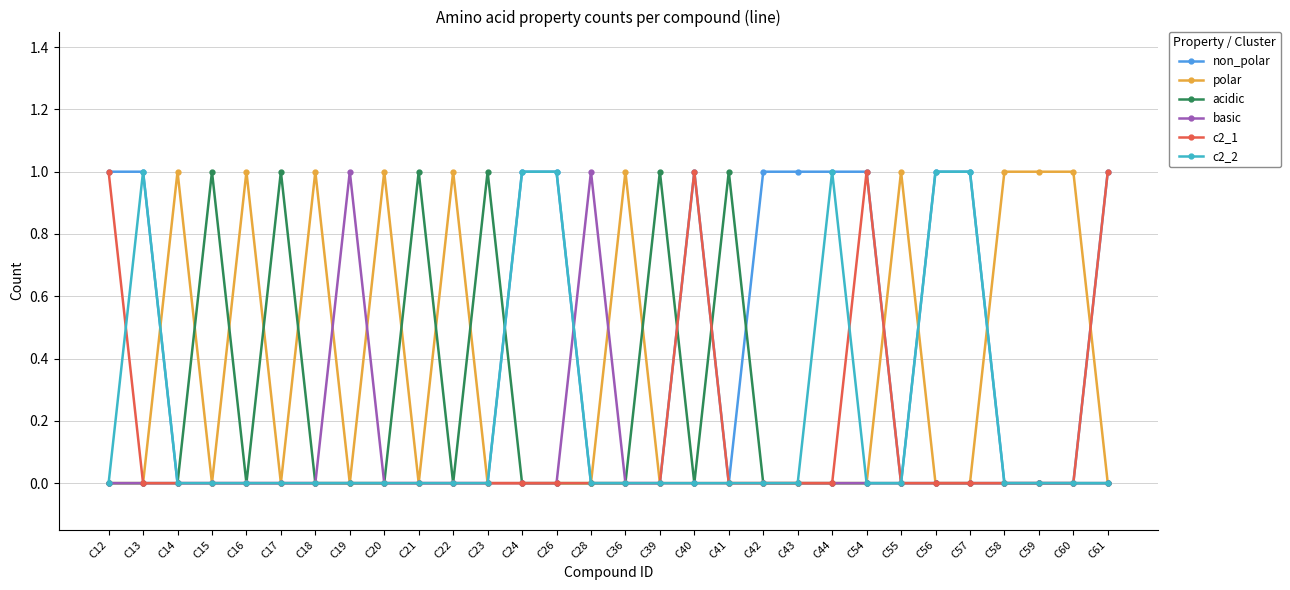

True or false: acidic has more than 1 points higher than both neighbors.

True